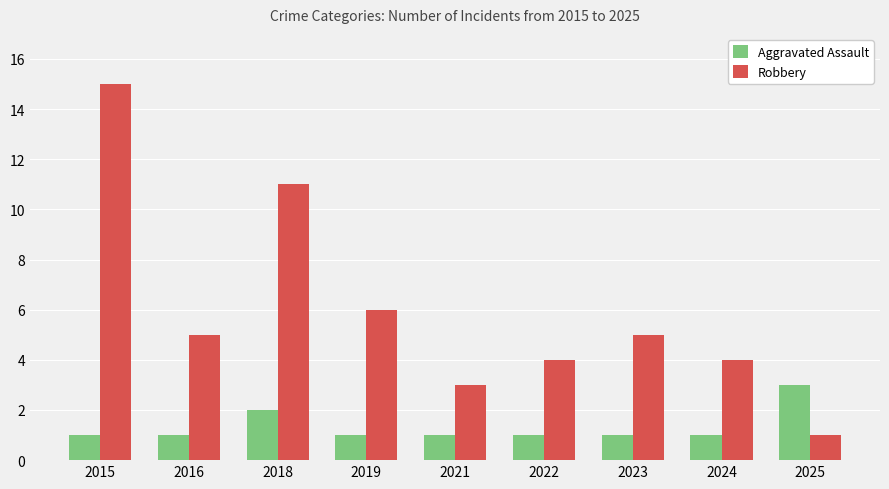

What are all the series names shown in the legend?

Aggravated Assault, Robbery